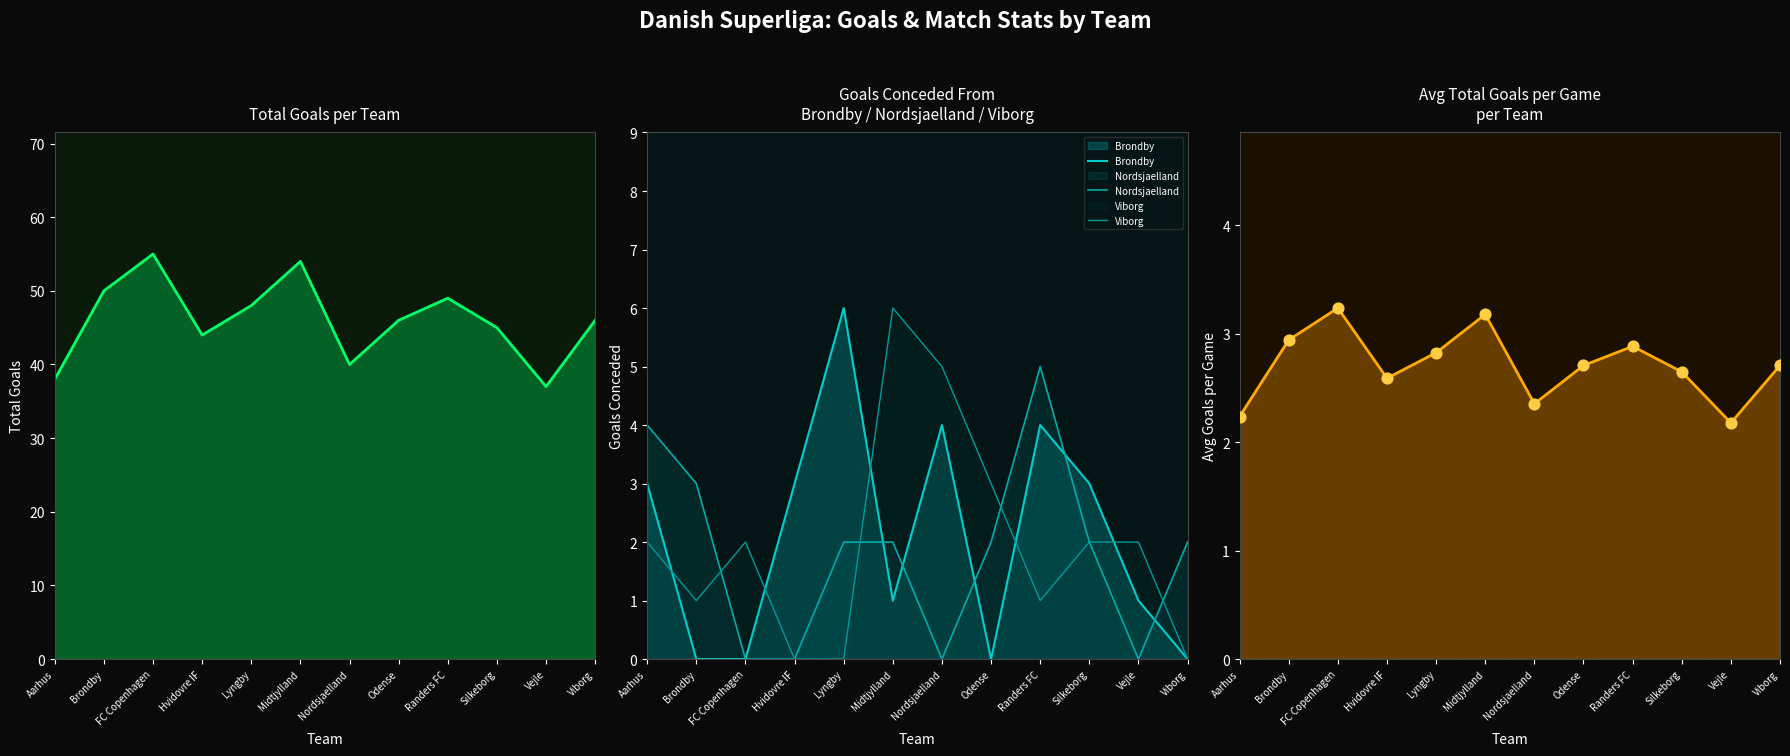

Which series has the largest Y range (max minus min)?

dnk_totalgoals